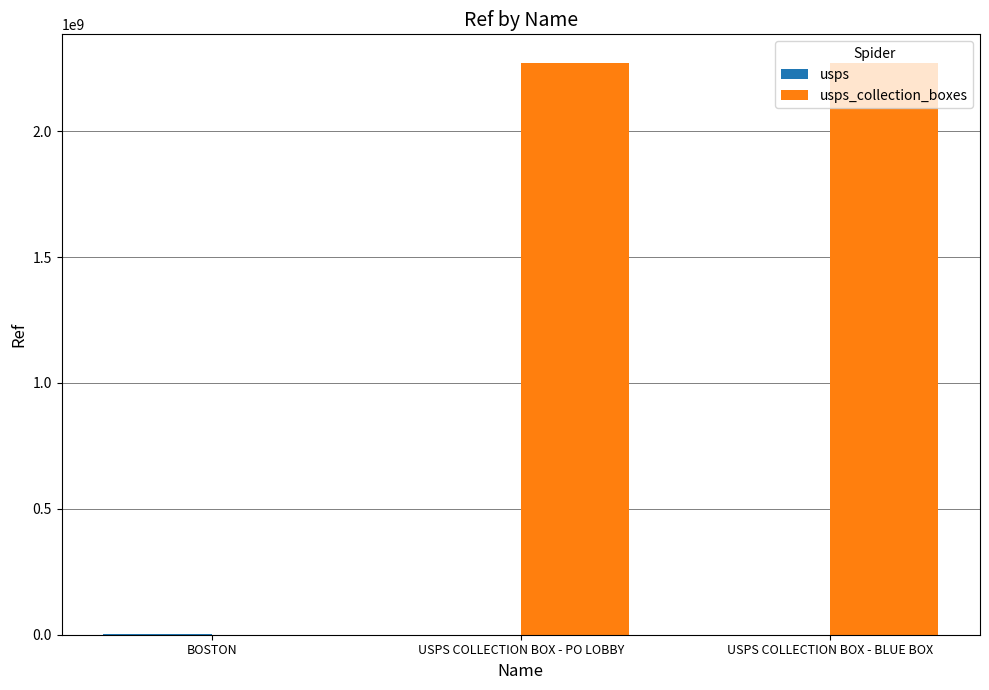

What is the total value across all series at USPS COLLECTION BOX - PO LOBBY?

2271300002